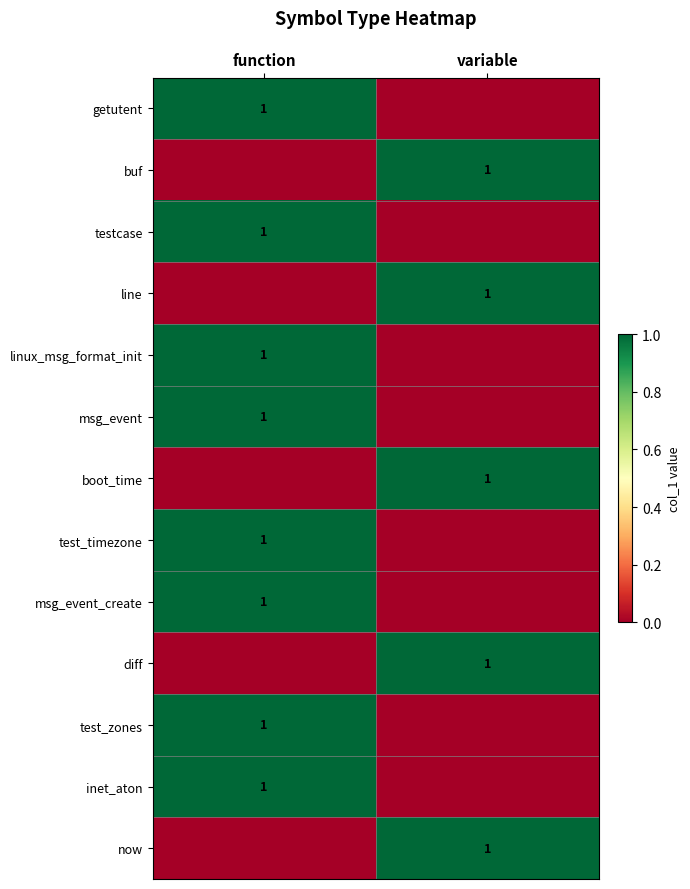

Is it true that boot_time equals 2 at variable?

False